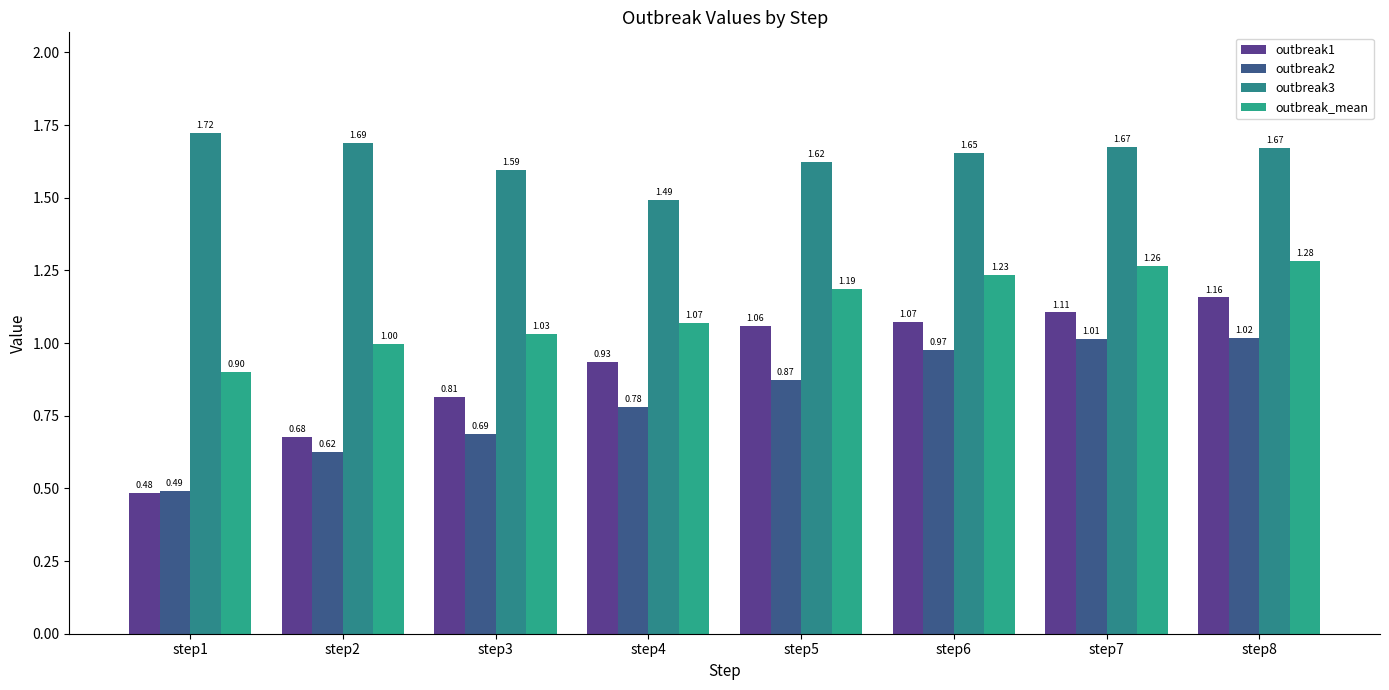

What are all the series names shown in the legend?

outbreak1, outbreak2, outbreak3, outbreak_mean